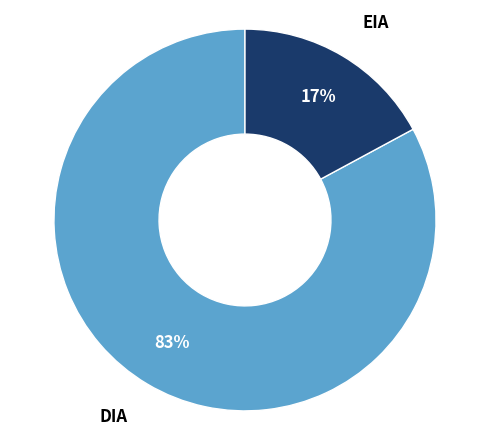

To the nearest percent, what is the average slice percentage?

50%